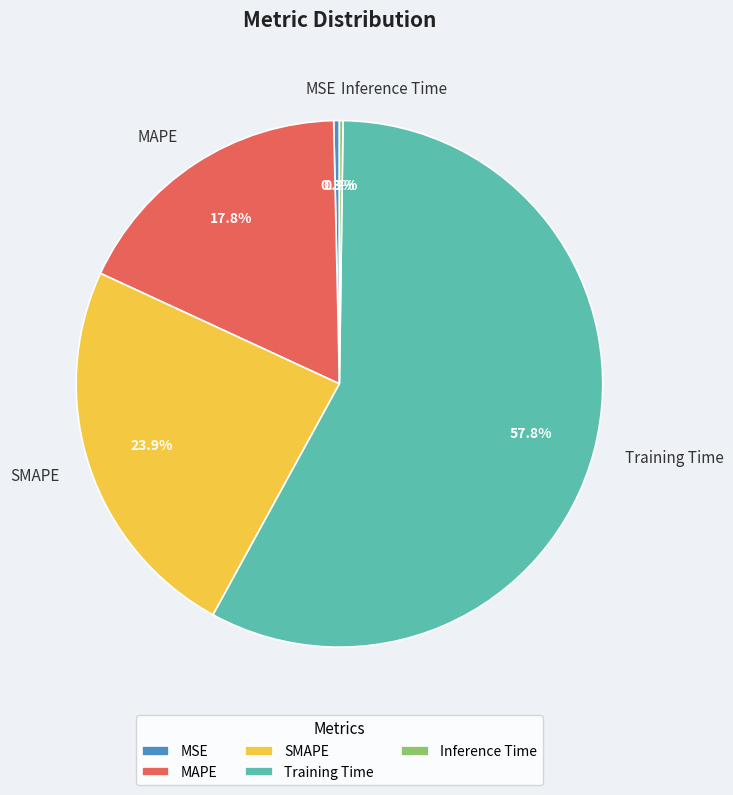

Which category accounts for the majority?

Training Time